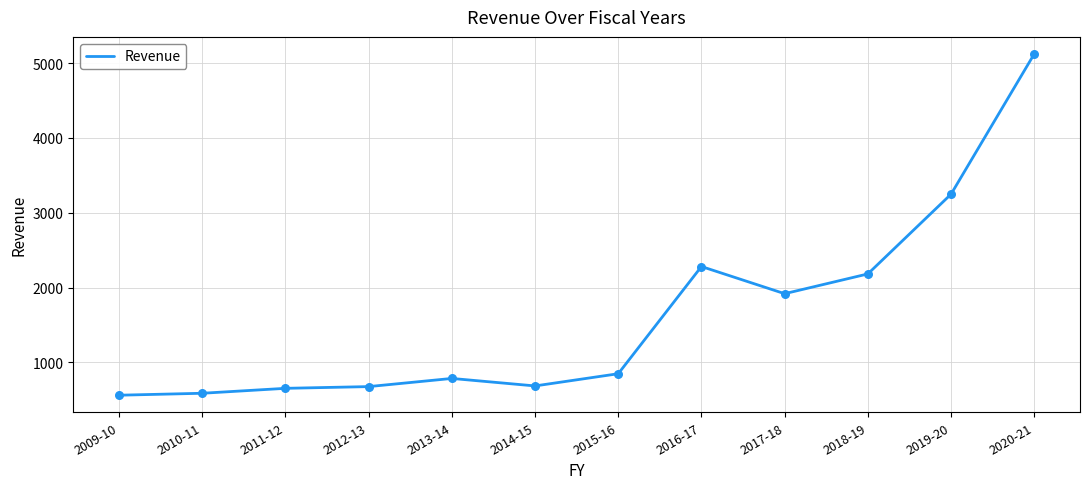

What is the change in value from 2010-11 to 2016-17?

+1693